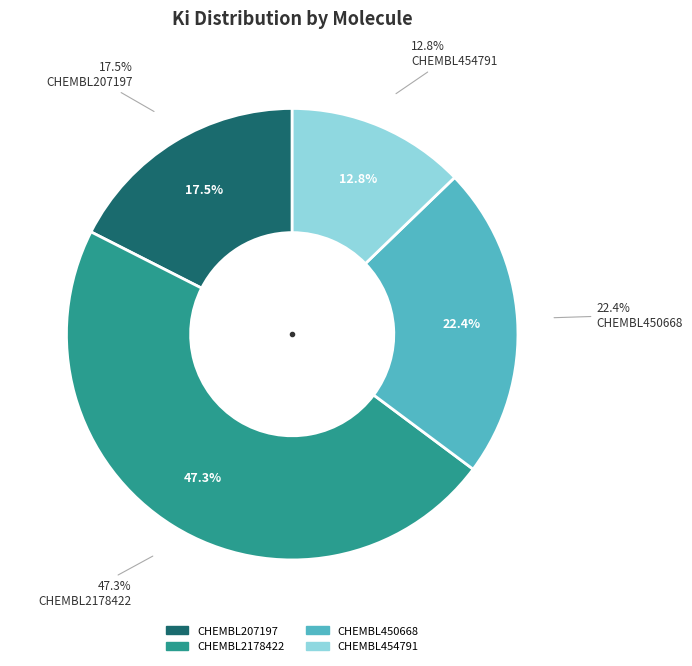

To the nearest percent, what portion does CHEMBL2178422 represent?

47%